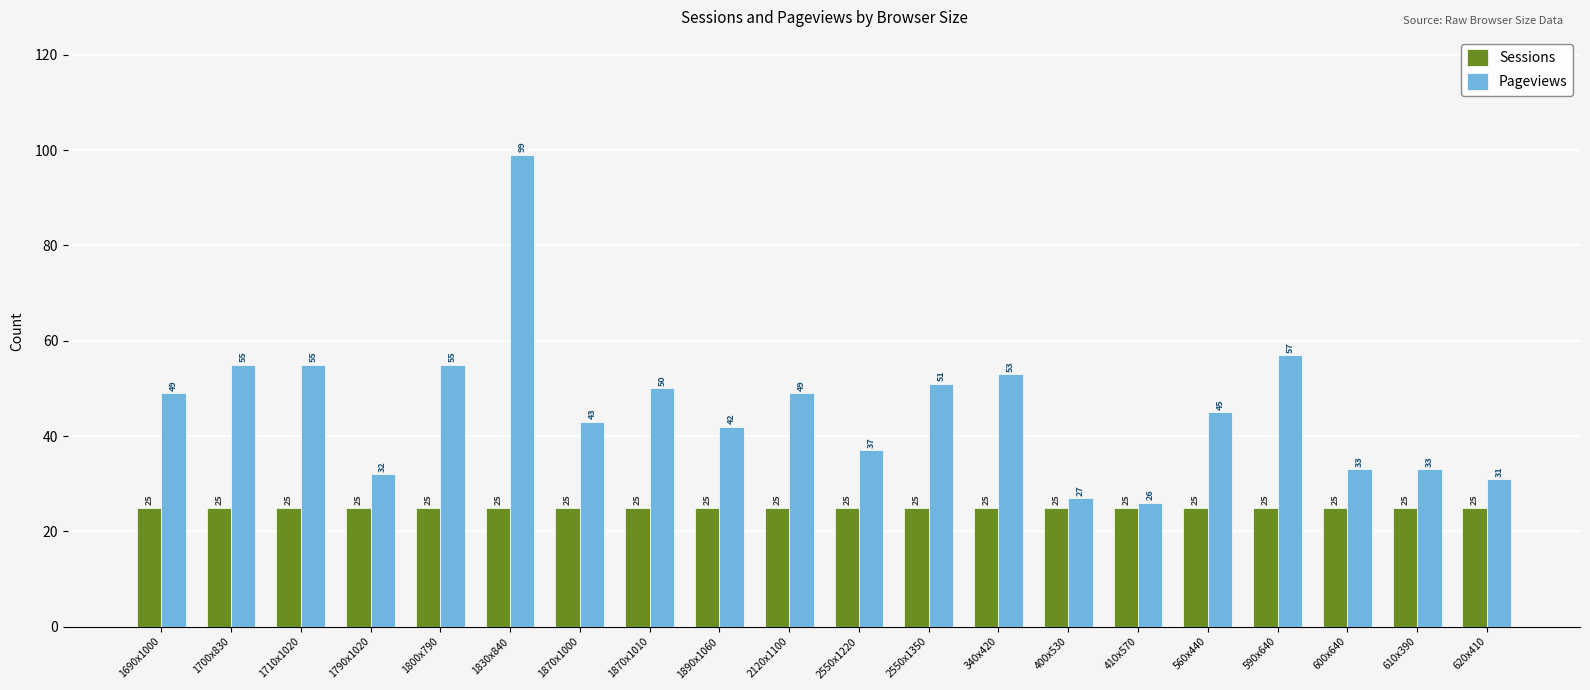

The Sessions series shows 25 at 1710x1020. True or false?

True